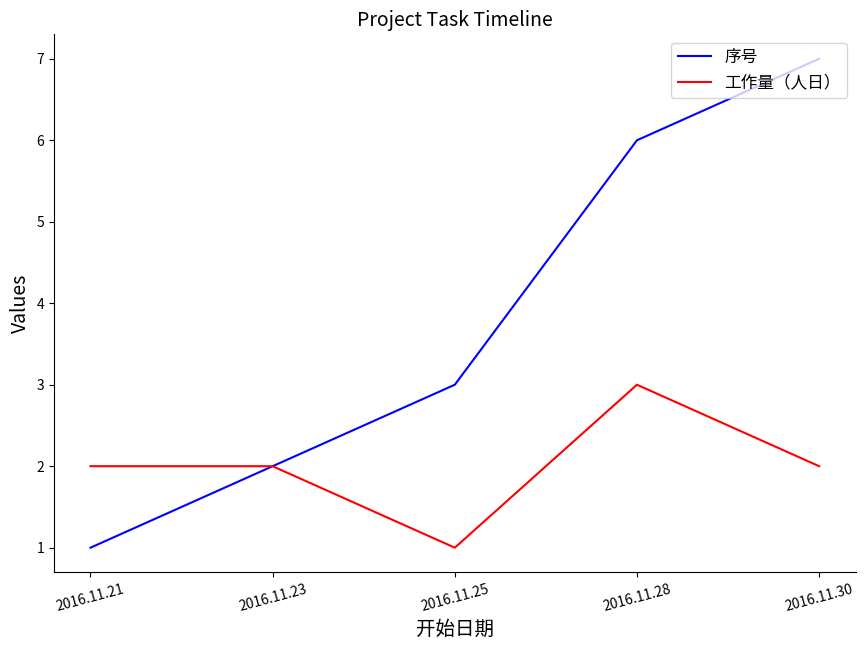

What is the difference between the second highest and second lowest values in the 序号 series?

4